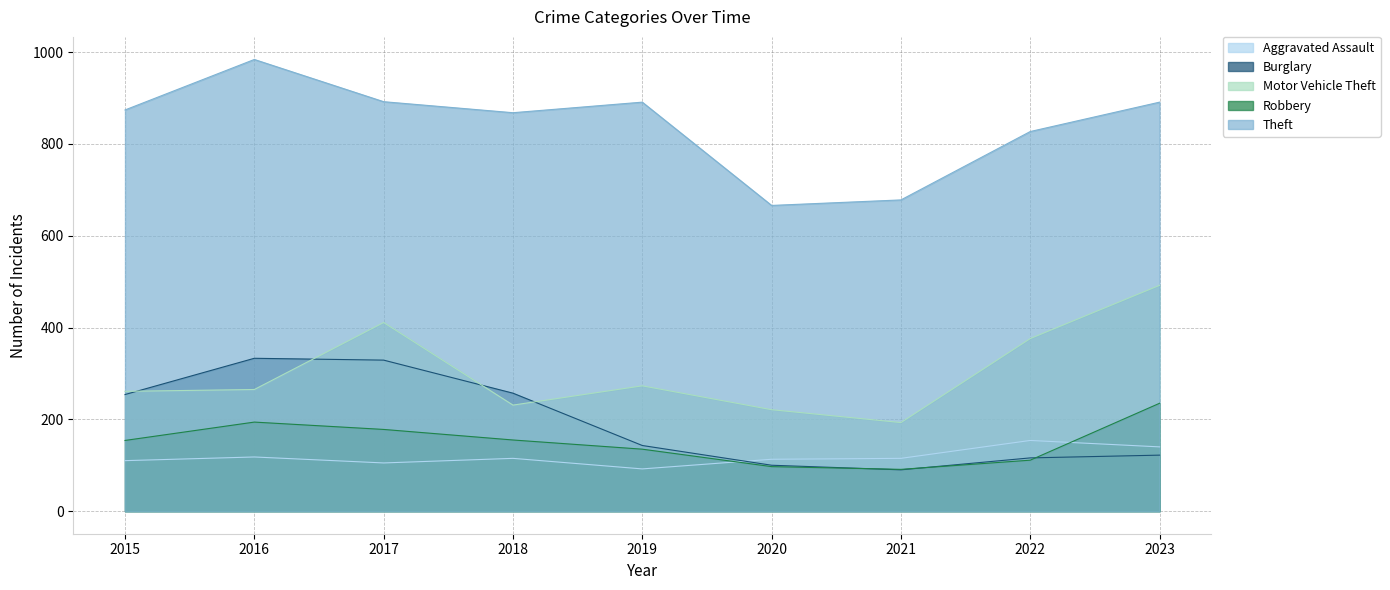

What are all the series names shown in the legend?

Aggravated Assault, Burglary, Motor Vehicle Theft, Robbery, Theft